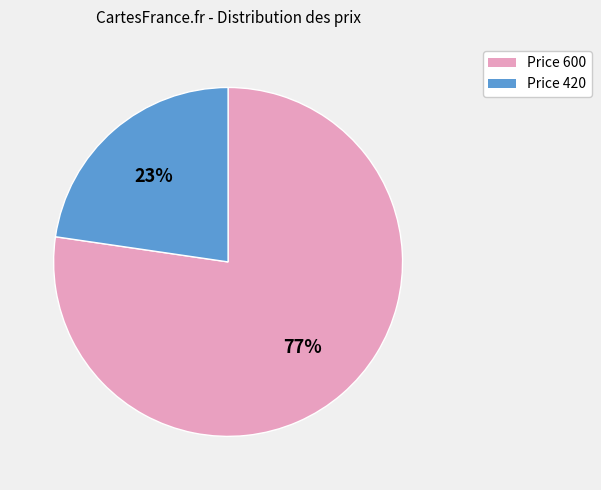

Is there a majority slice in this chart?

Yes